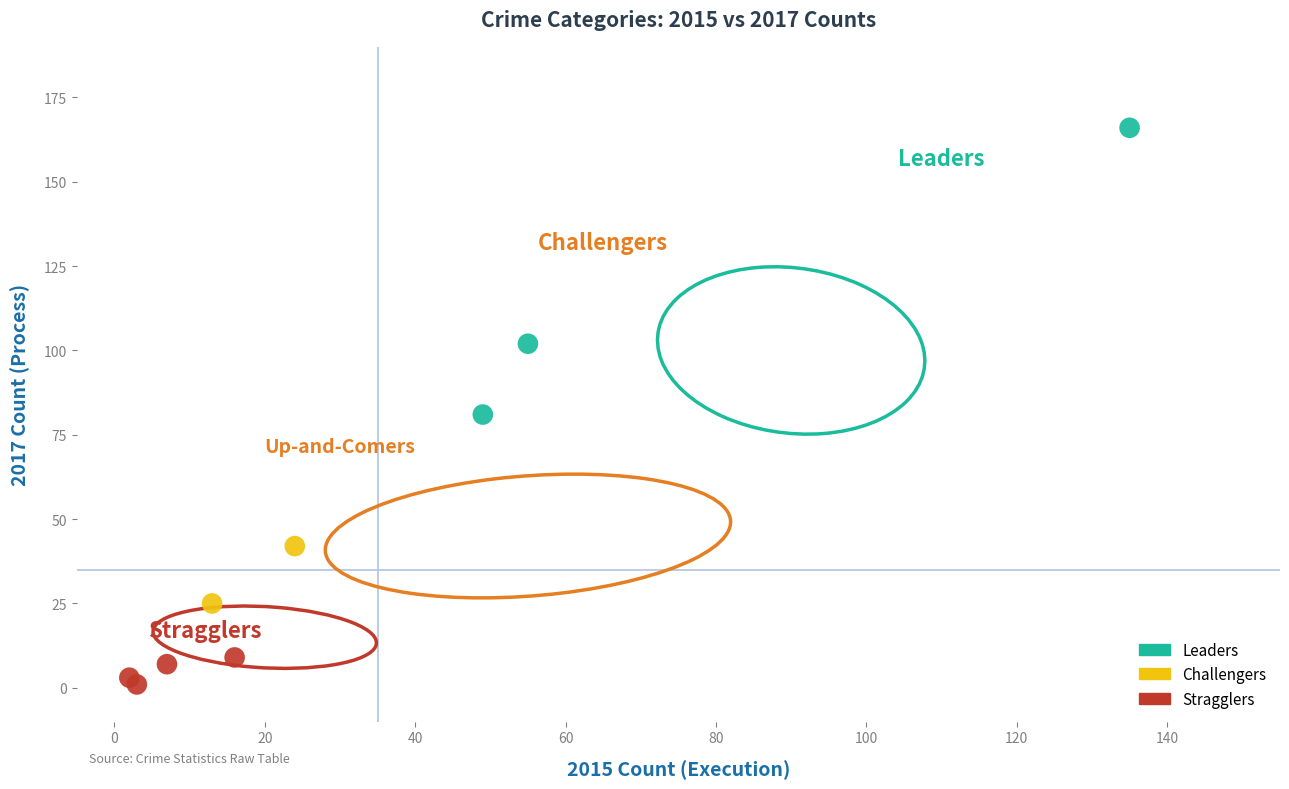

Which series has the widest spread of Y values?

Leaders